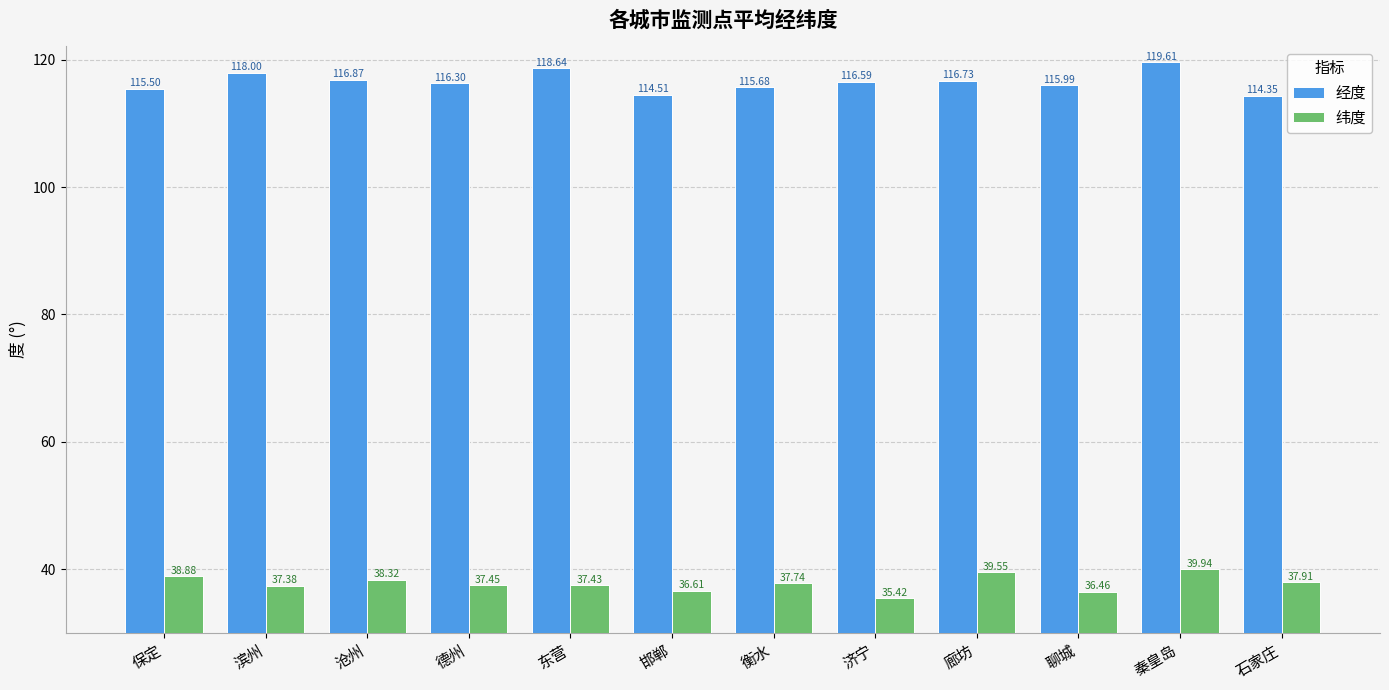

What is the value of the 经度 bar at the 11th from the left?

119.6